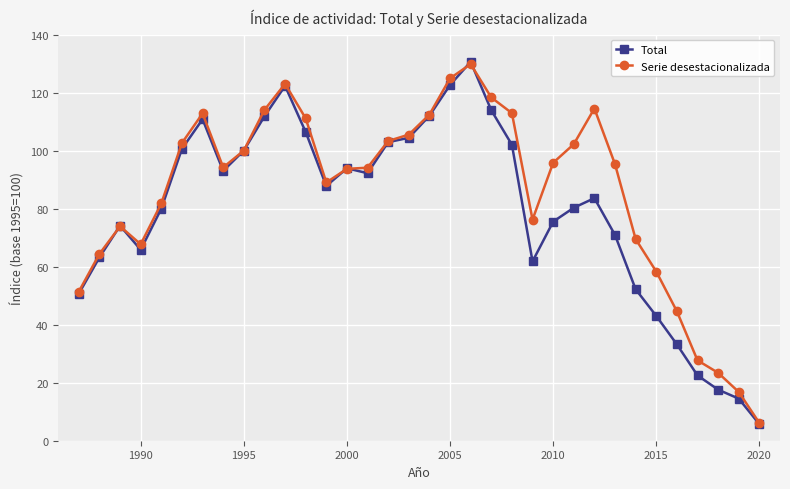

What is the value of the Total point at the 20th from the left?

130.6